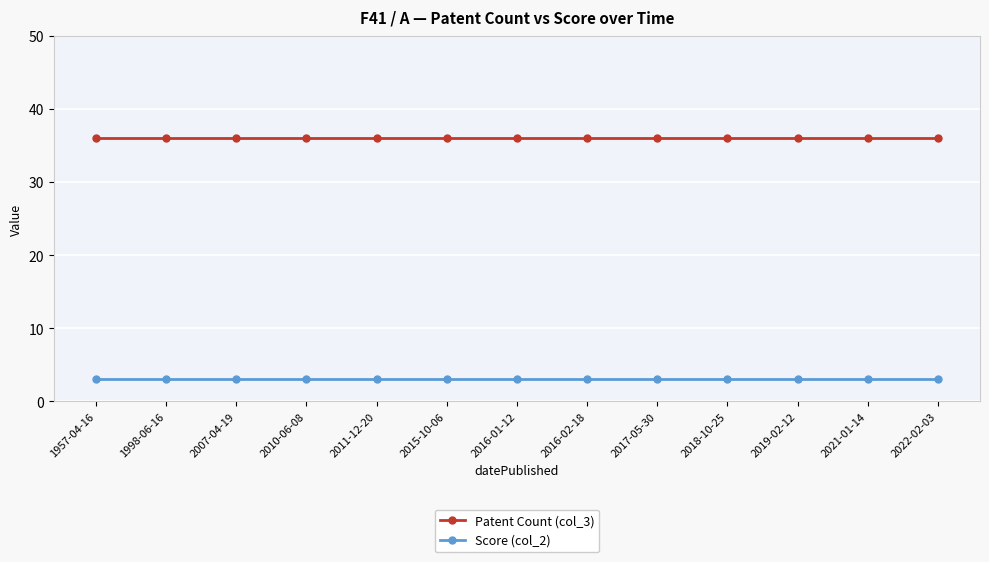

How many data points does each series have?

13